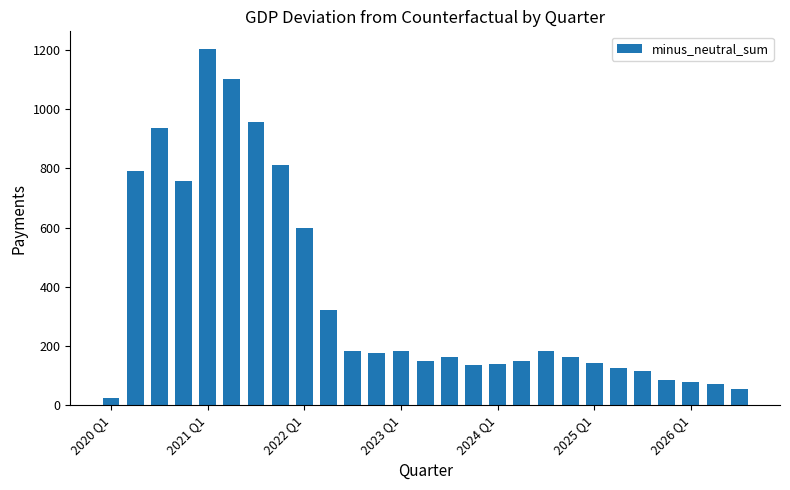

What is the greatest value displayed?

1202.2